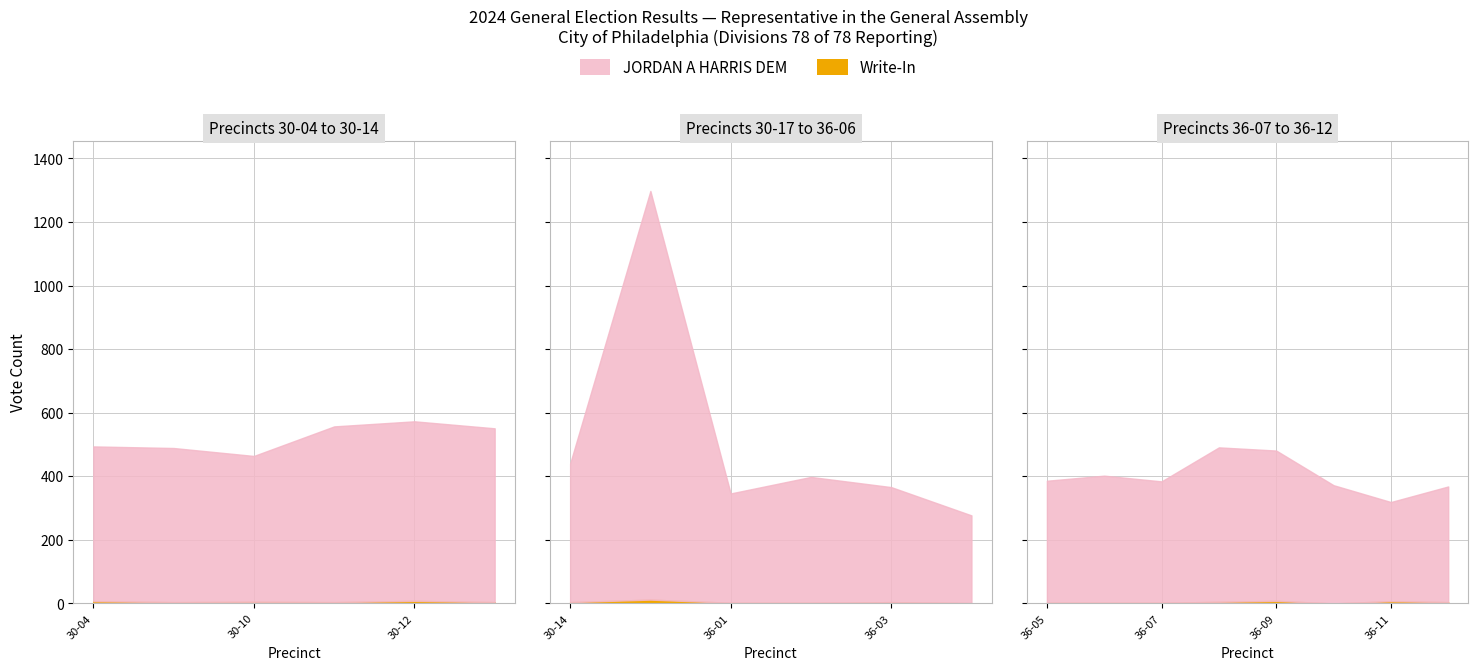

What is the difference between the highest and lowest values at 36-09?

465